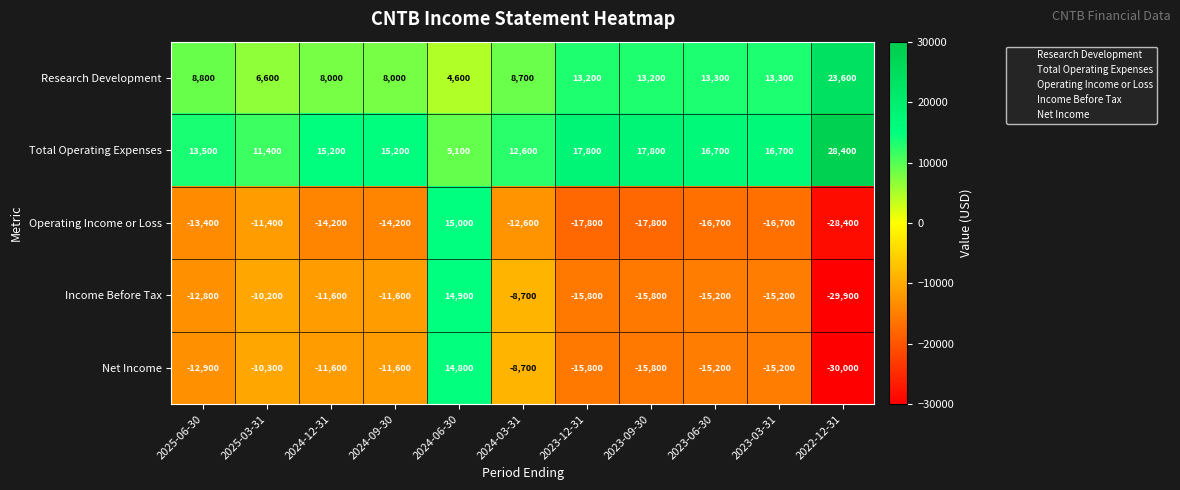

How many values in the Research Development series are below 8800?

5